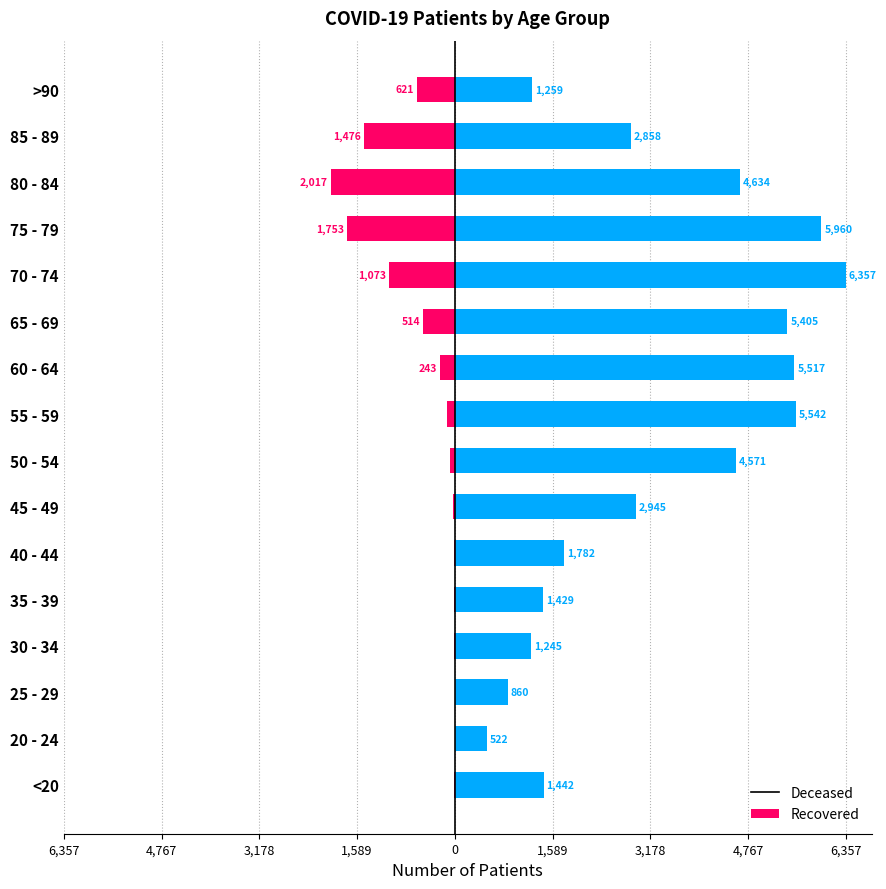

True or false: patients_deceased has a value of -514 at 65 - 69.

True